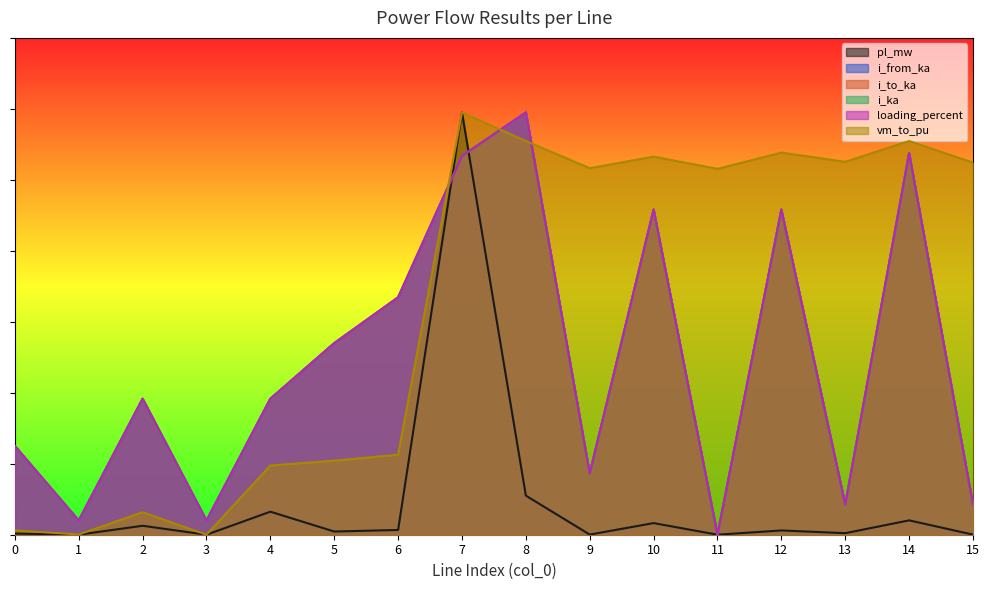

Rank the categories by vm_to_pu value from highest to lowest.

7, 8, 14, 12, 10, 13, 15, 9, 11, 6, 5, 4, 2, 0, 1, 3